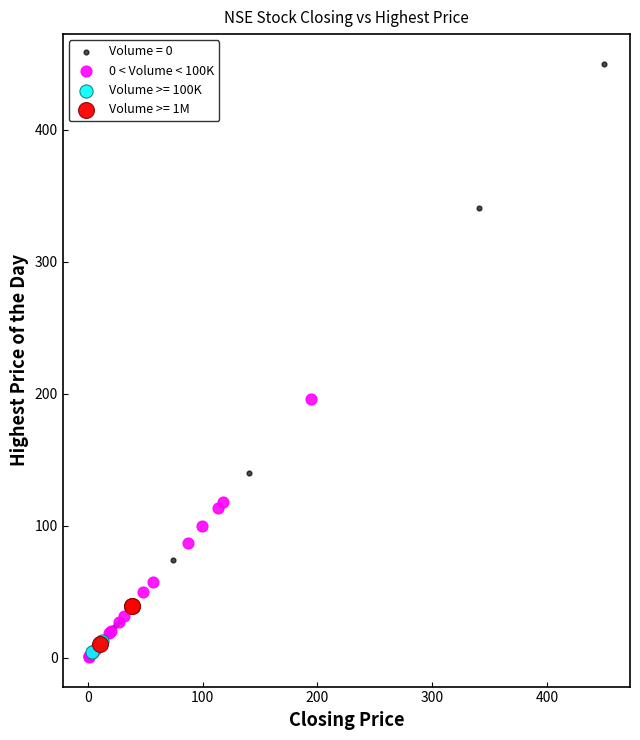

Which series contains the highest Y value?

Volume = 0